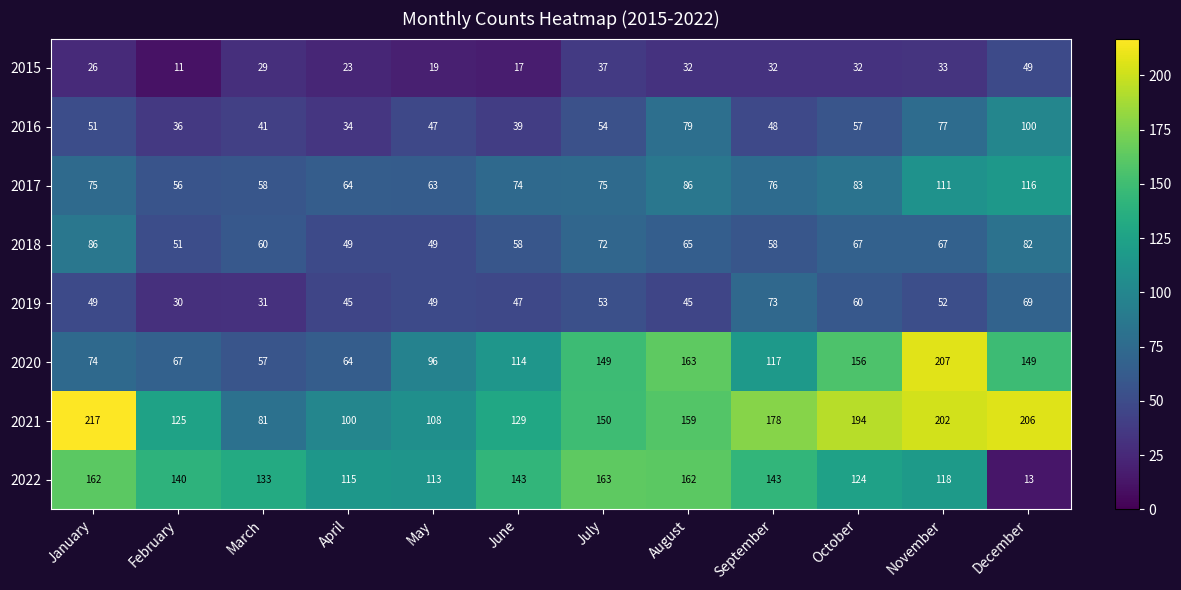

Count the number of data series in this chart.

8